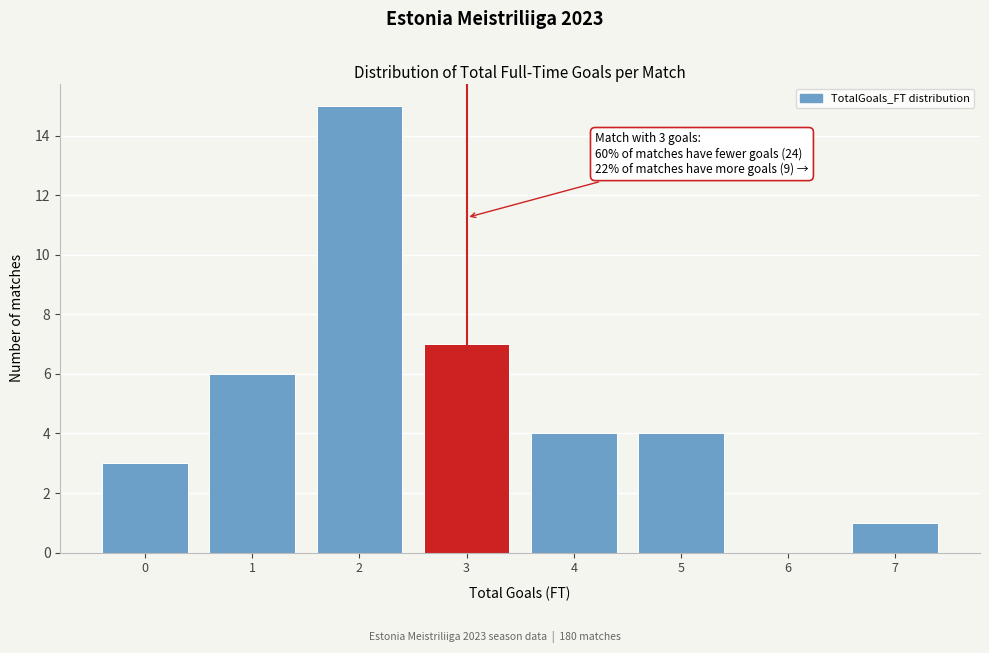

Reading left to right, list all the values displayed in this chart.

0=3	1=6	2=15	3=7	4=4	5=4	6=0	7=1